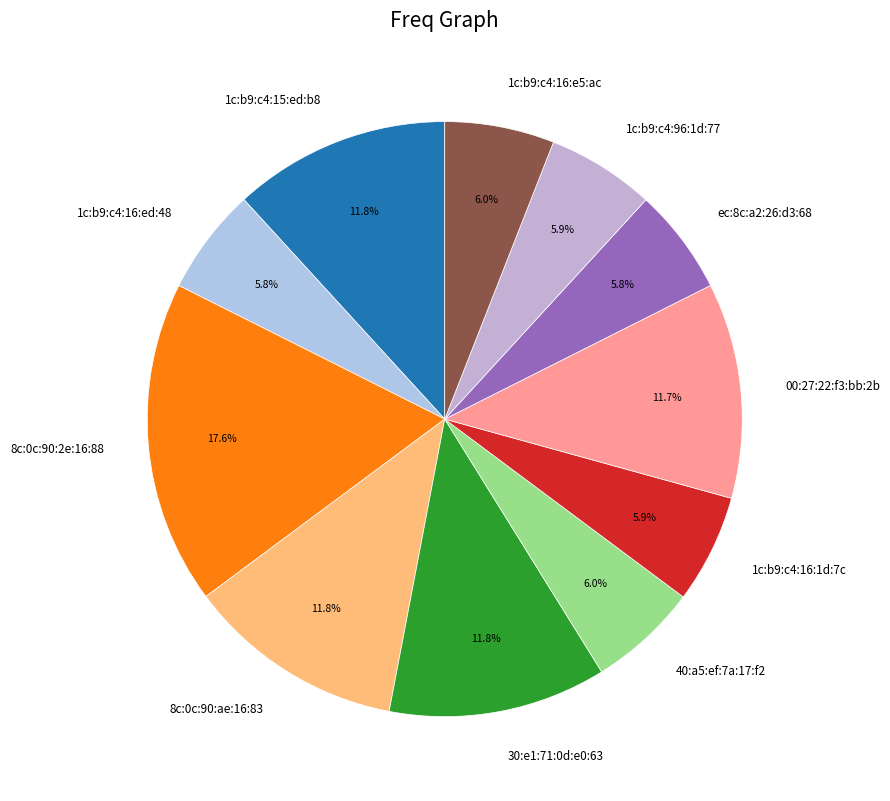

Between 8c:0c:90:ae:16:83 and ec:8c:a2:26:d3:68, which is larger?

8c:0c:90:ae:16:83